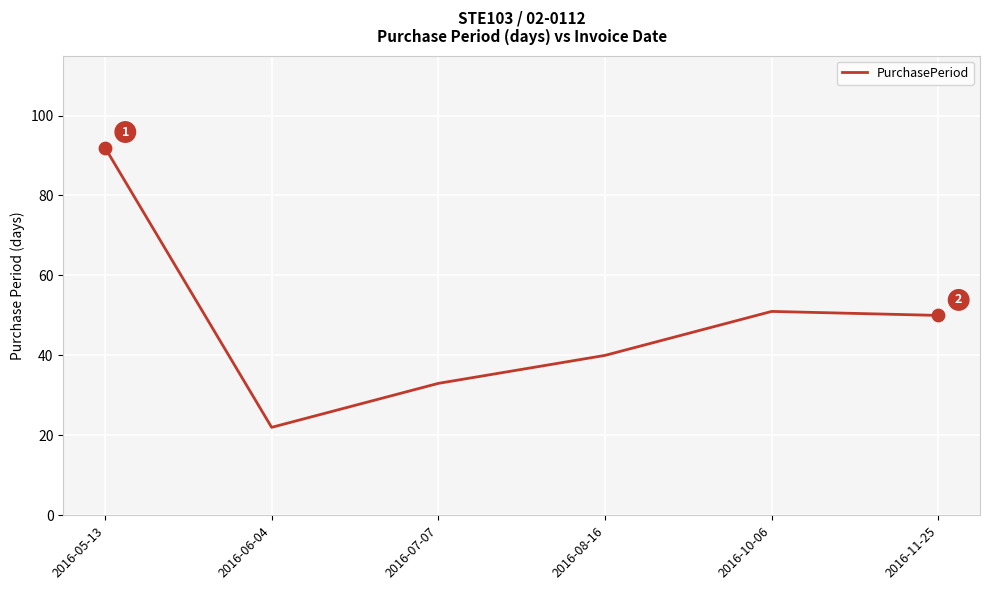

Which has a higher value, 2016-05-13 or 2016-11-25?

2016-05-13